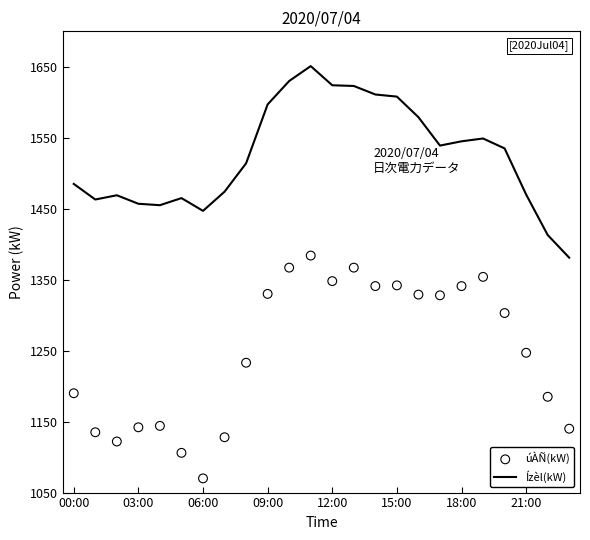

At how many categories does at least one series exceed 1351?

24